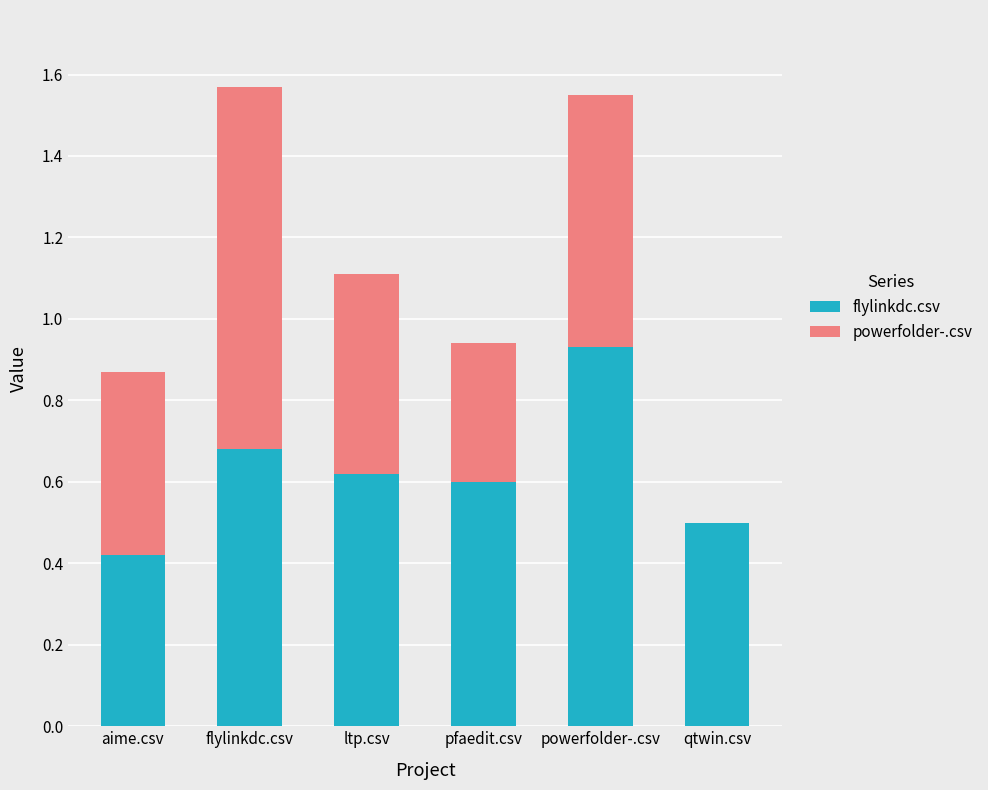

The flylinkdc.csv series shows 0.6 at ltp.csv. True or false?

True